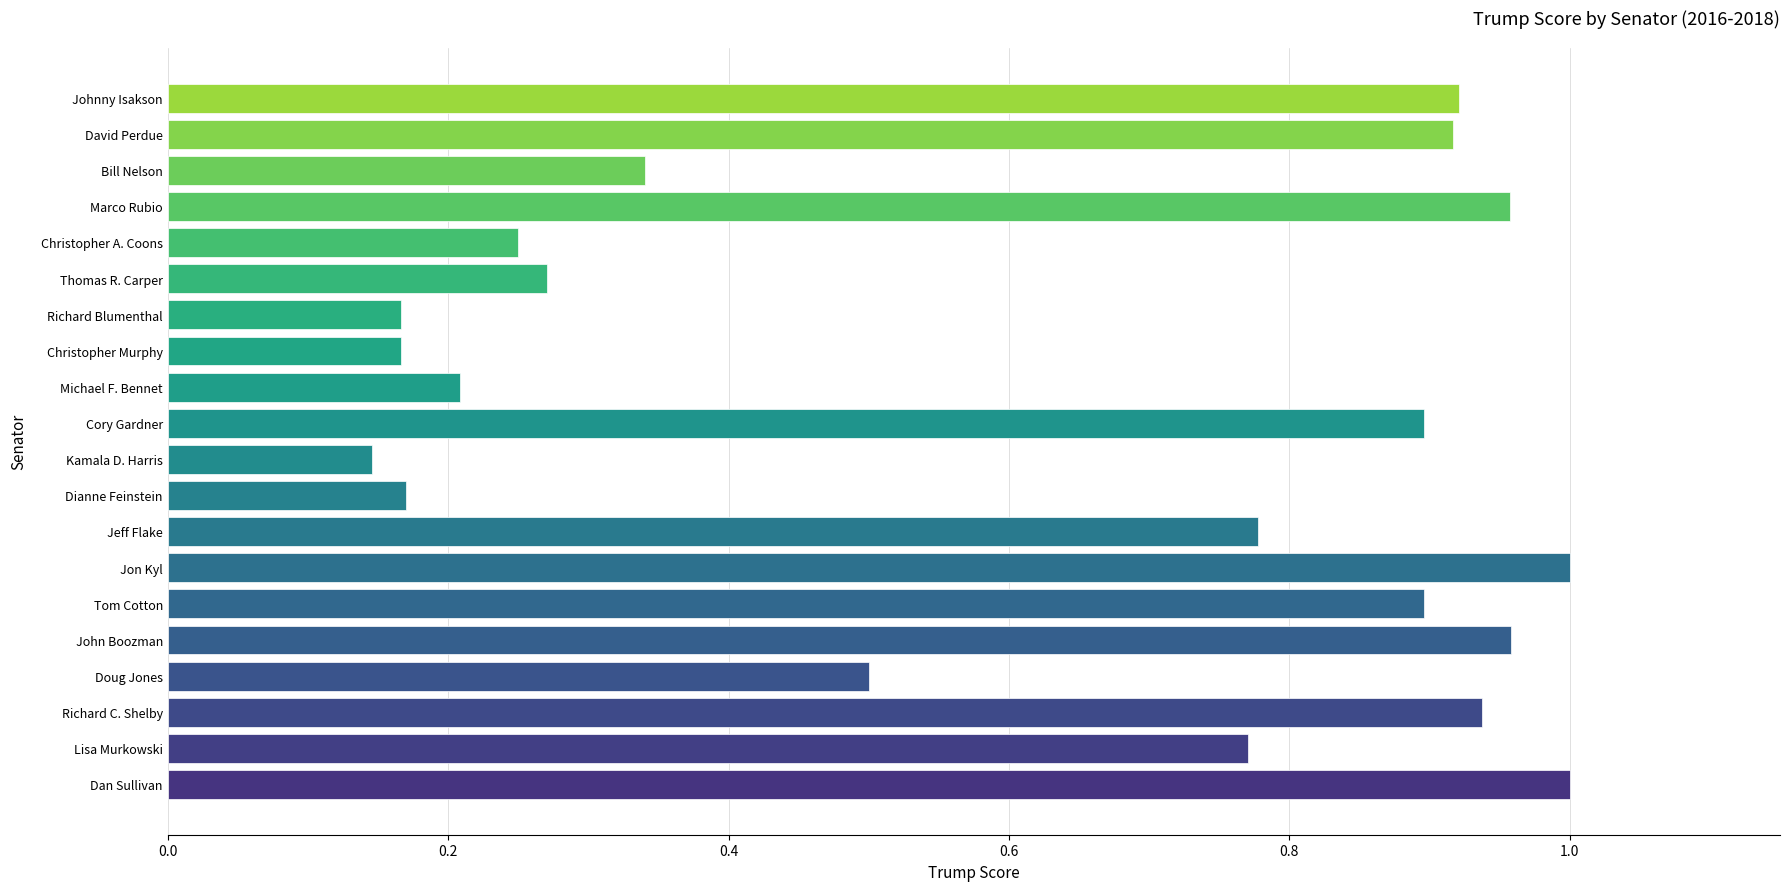

At which label is the value closest to 0?

Kamala D. Harris